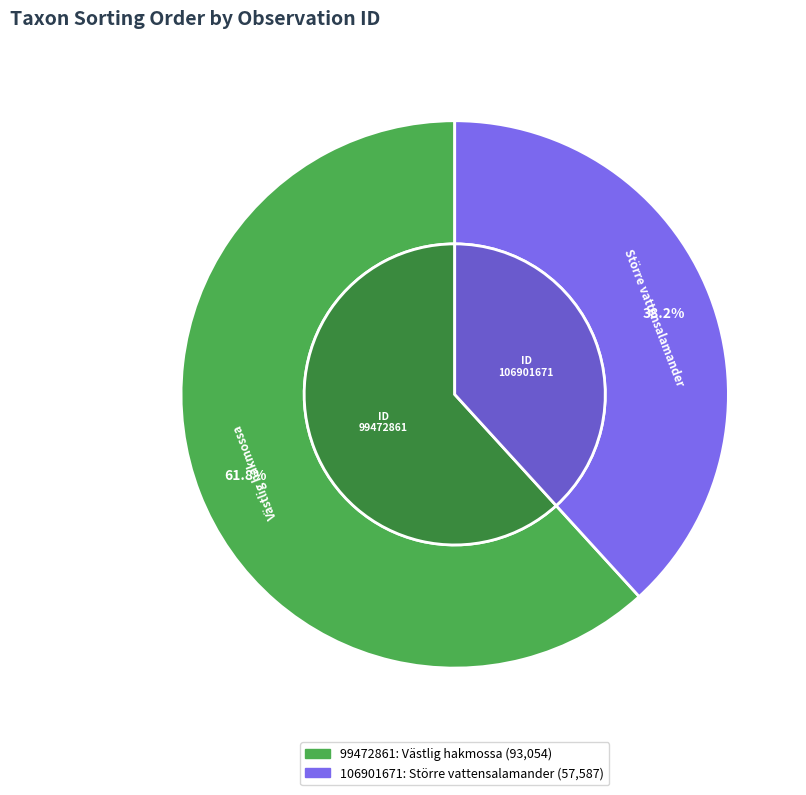

To the nearest percent, what is the difference between the 99472861 and 106901671 slice percentages?

24%